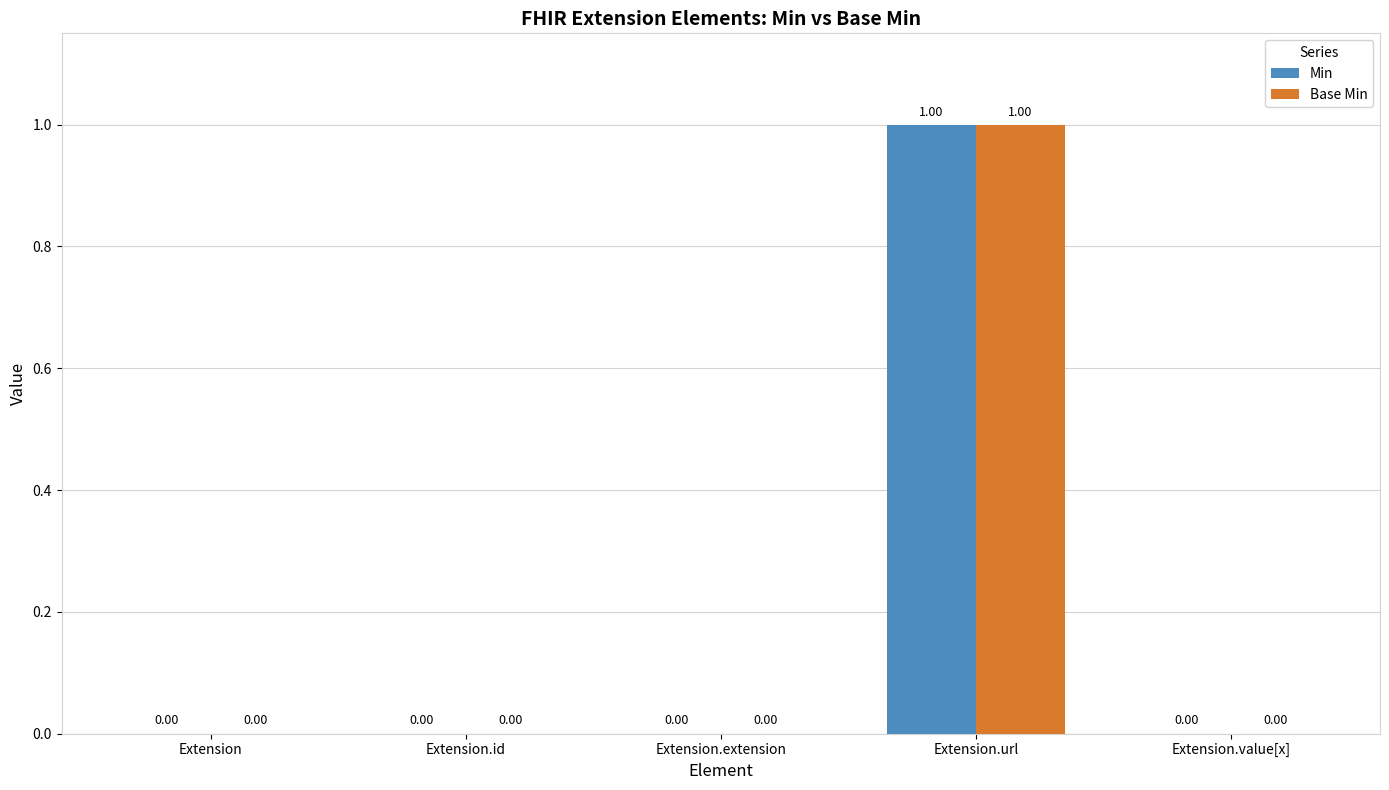

Which label corresponds to the largest value in the chart?

Extension.url